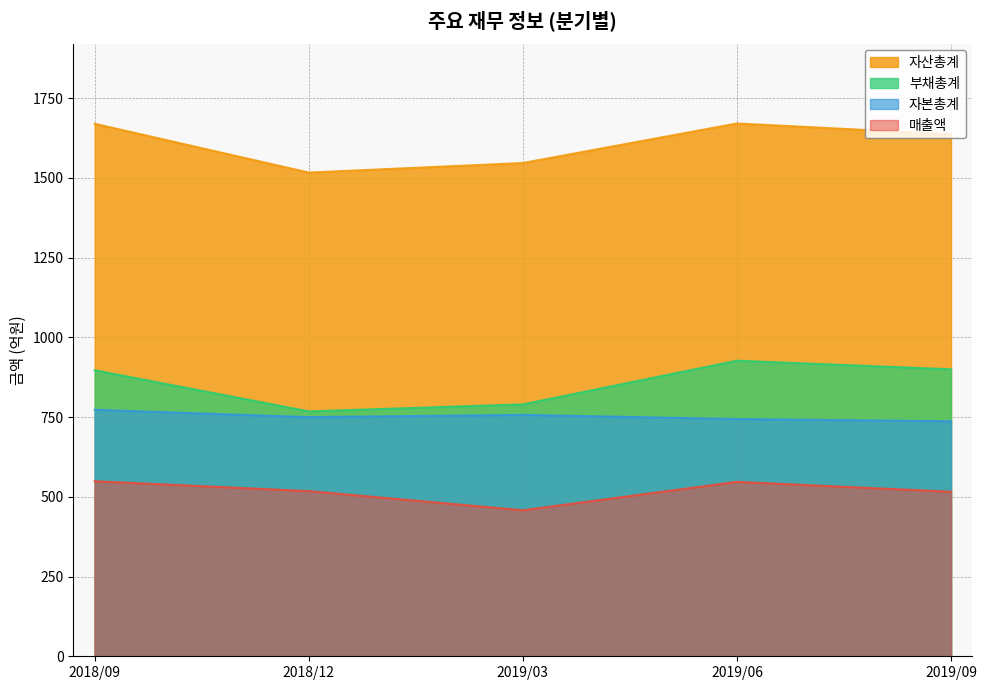

At 2019/03, list the series in order from largest to smallest.

자산총계, 부채총계, 자본총계, 매출액